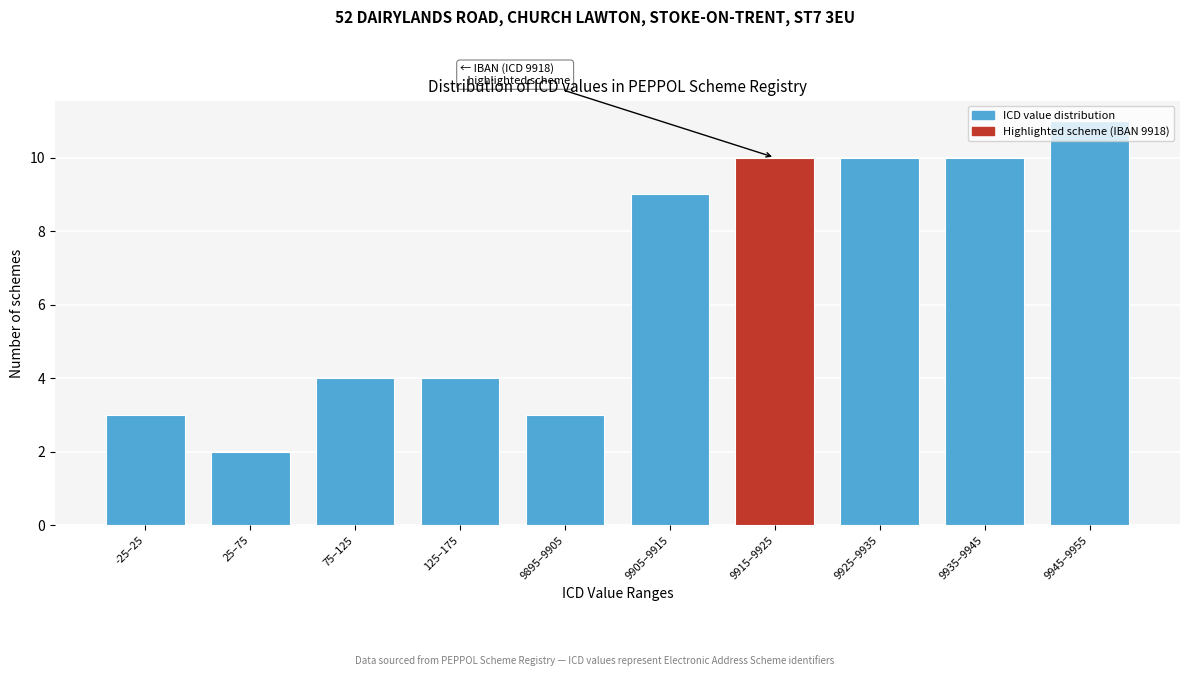

Is it true that the value at -25–25 is 3?

True